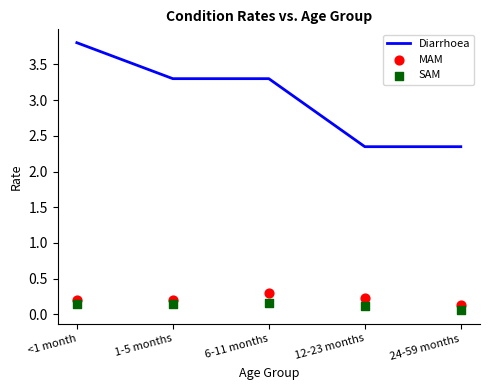

Which series contains the highest Y value?

Diarrhoea